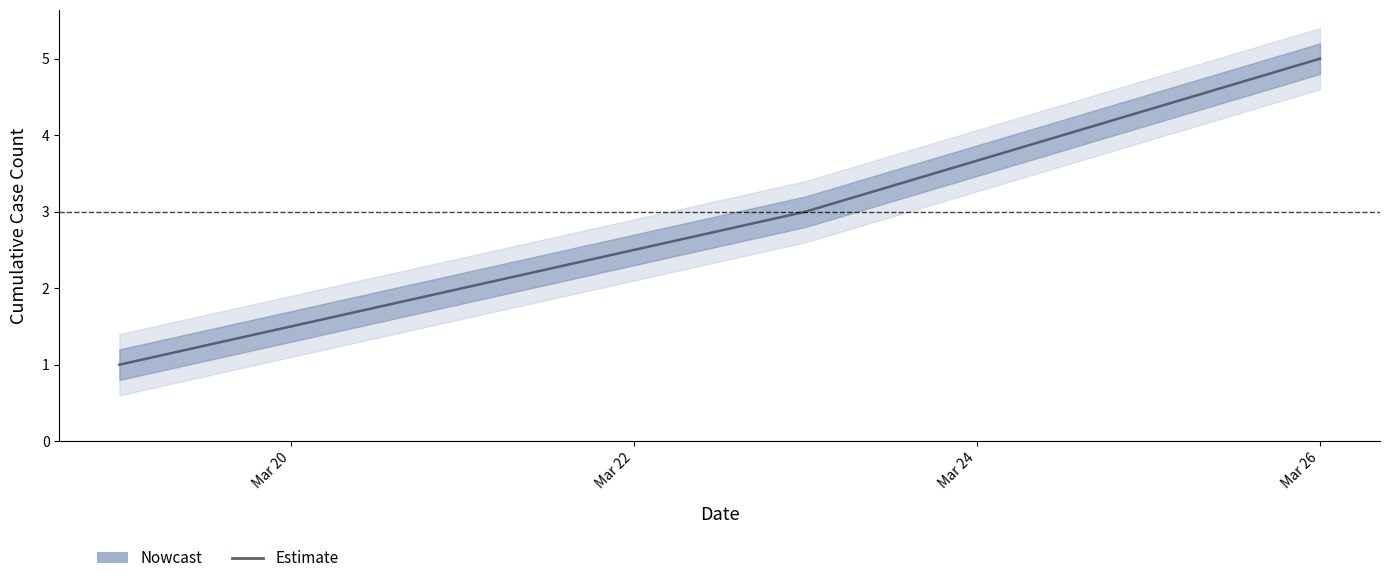

How many values are between 1 and 5?

3